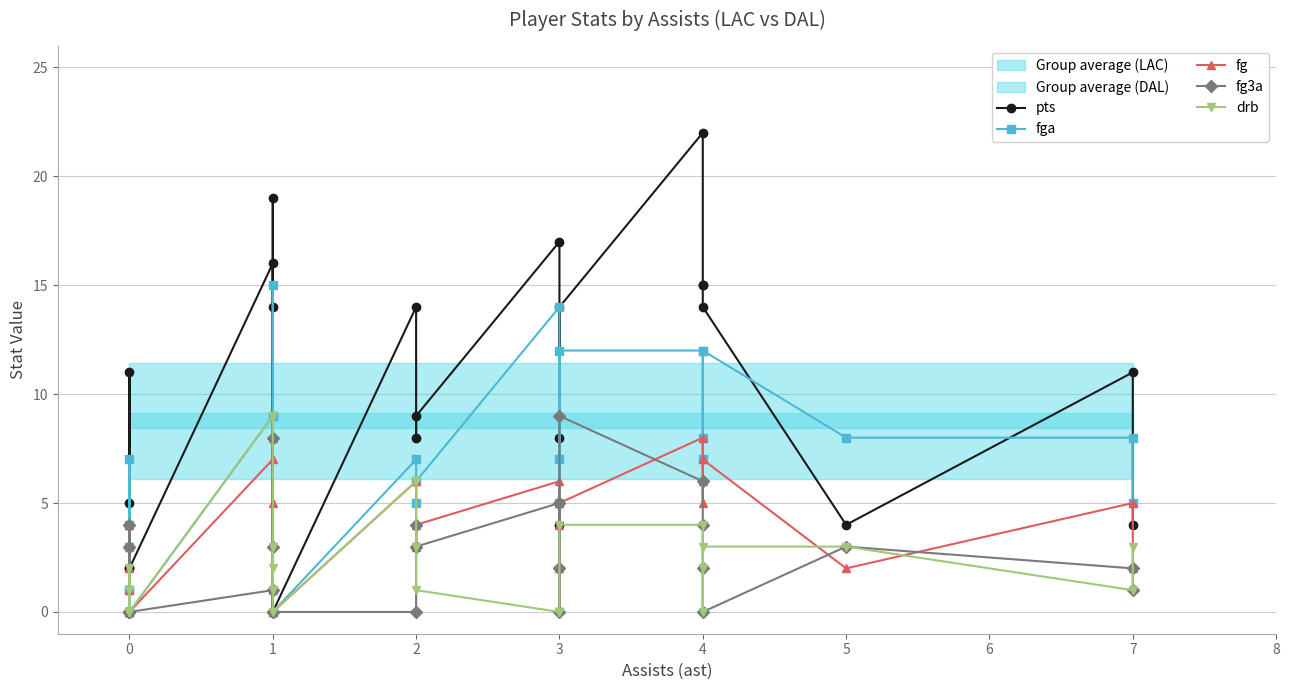

Reading right to left, extract all data points from this chart.

pts: 4	11	4	14	15	15	22	14	8	4	17	9	8	14	0	19	0	14	16	2	2	5	0	11	0	0
fga: 5	8	8	12	7	8	12	12	7	5	14	6	5	7	0	15	1	9	9	0	3	4	1	7	1	0
fg: 2	5	2	7	6	5	8	5	4	2	6	4	3	6	0	8	0	5	7	0	1	2	0	4	0	0
fg3a: 1	2	3	0	2	4	6	9	0	2	5	3	4	0	0	8	0	3	1	0	0	3	0	4	0	0
drb: 3	1	3	3	2	0	4	4	0	0	0	1	3	6	0	3	1	2	9	0	2	1	0	1	1	0